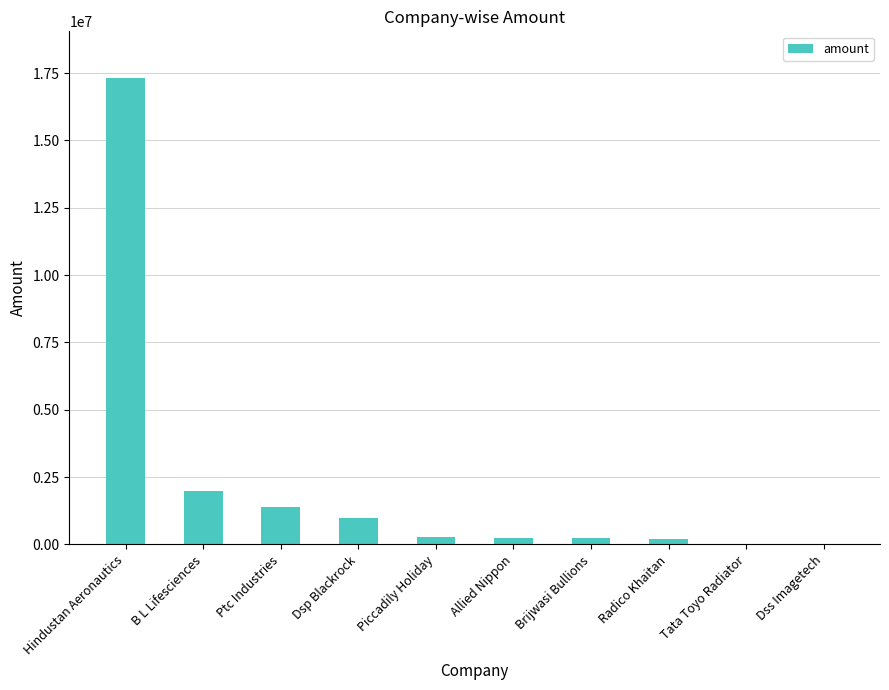

Where is the data nearest to the value 8665100?

B L Lifesciences